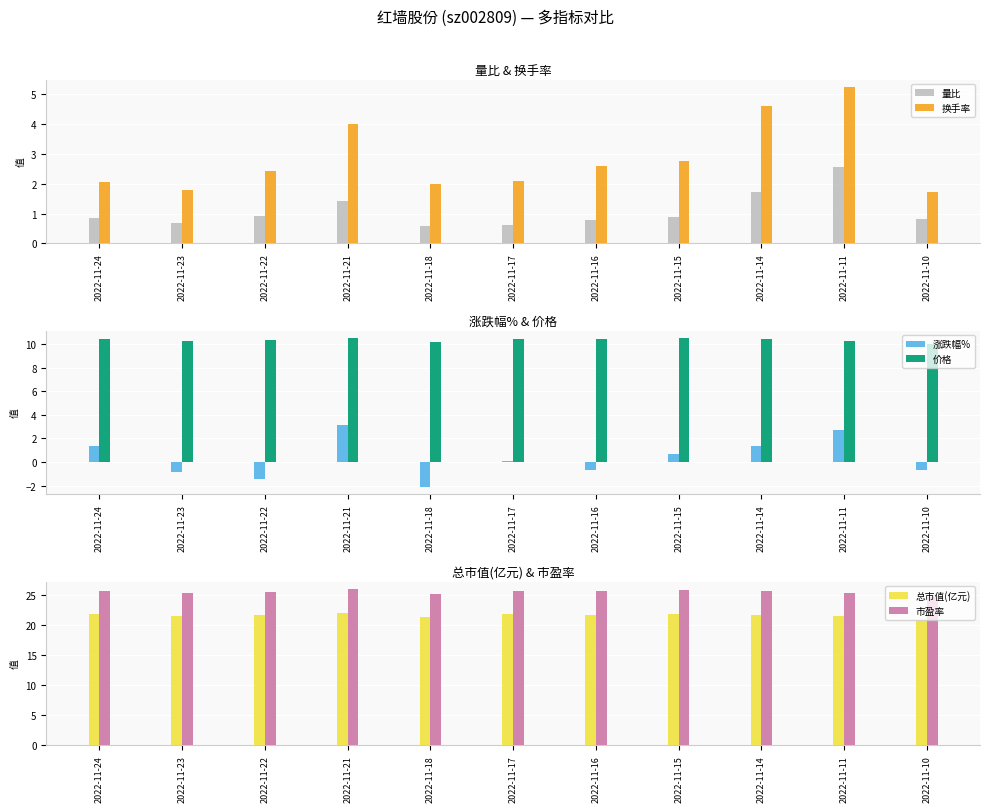

Which category has the lowest value across all series?

2022-11-18